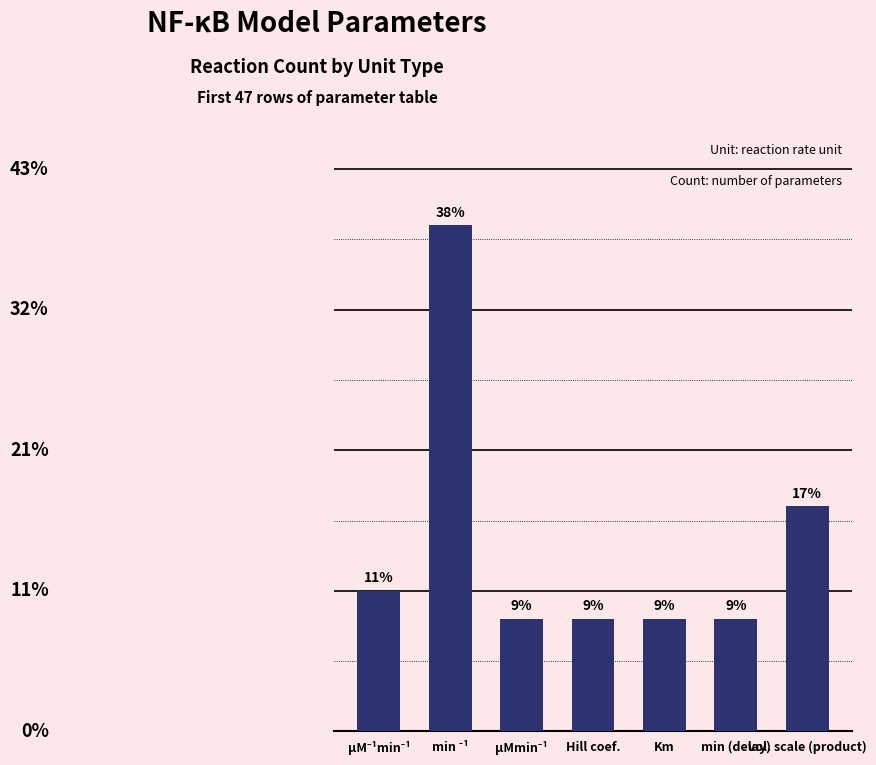

List the labels in order of value, largest first.

min ⁻¹, vol. scale (product), µM⁻¹min⁻¹, µMmin⁻¹, Hill coef., Km, min (delay)